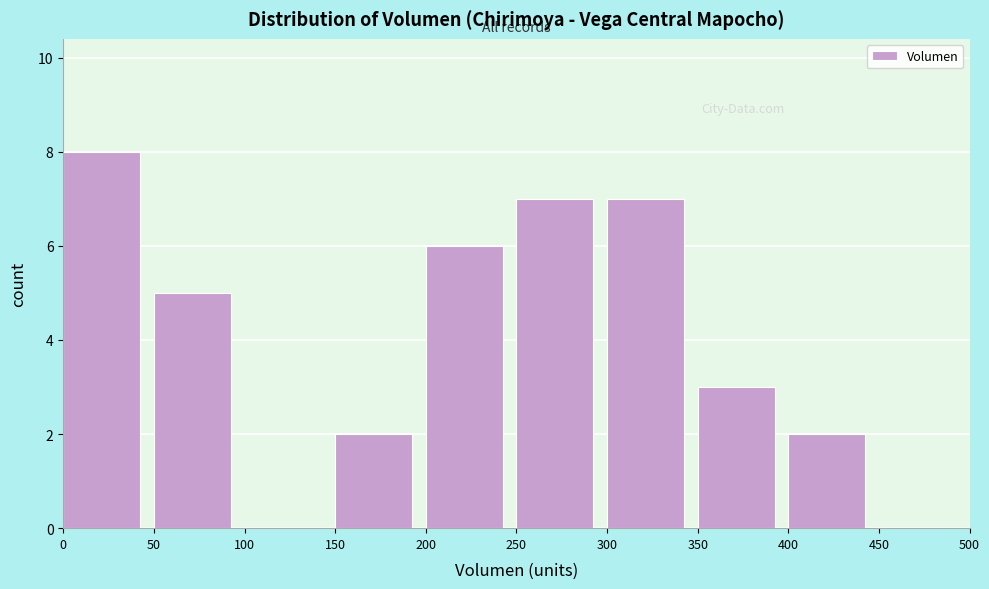

Reading left to right, transcribe this chart: for each bar, give the range it covers on the x-axis and its height. The values are not printed on the chart, so give them approximately, as read against the axis.

0 to 50: 8
50 to 100: 5
100 to 150: 0
150 to 200: 2
200 to 250: 6
250 to 300: 7
300 to 350: 7
350 to 400: 3
400 to 450: 2
450 to 500: 0